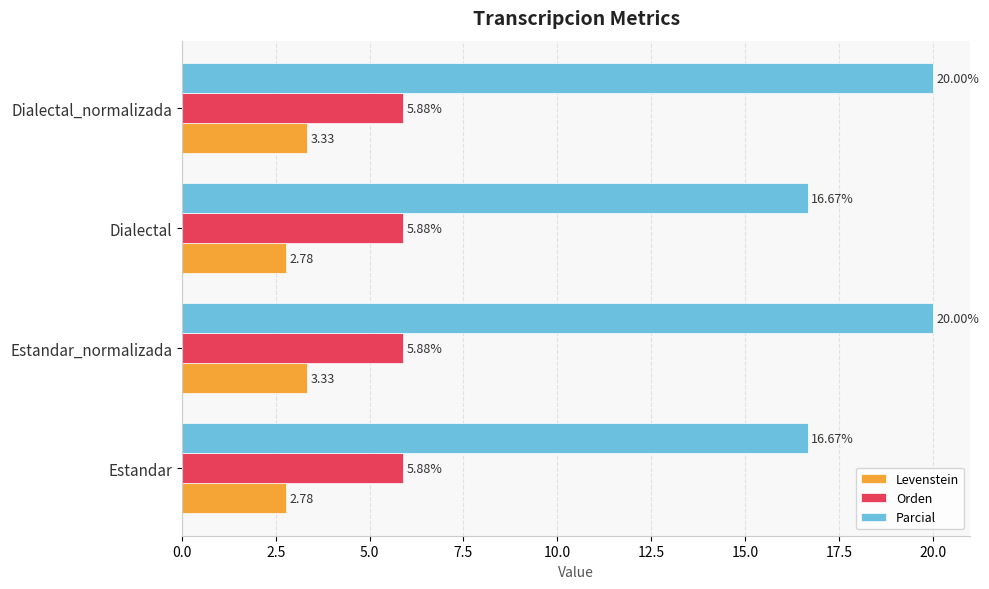

At how many categories does at least one series exceed 16?

4